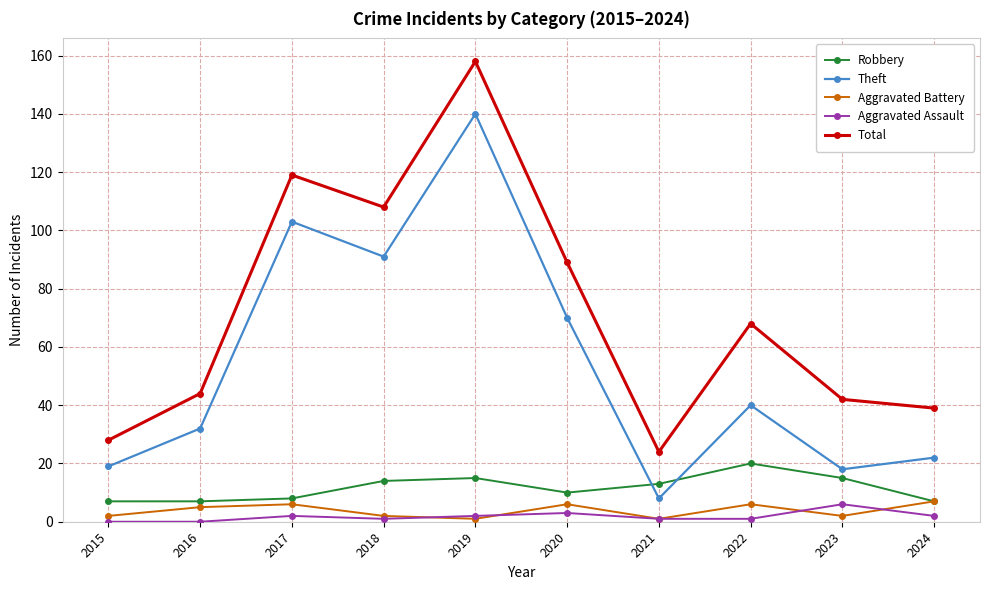

True or false: Aggravated Assault has more than 1 points higher than both neighbors.

True